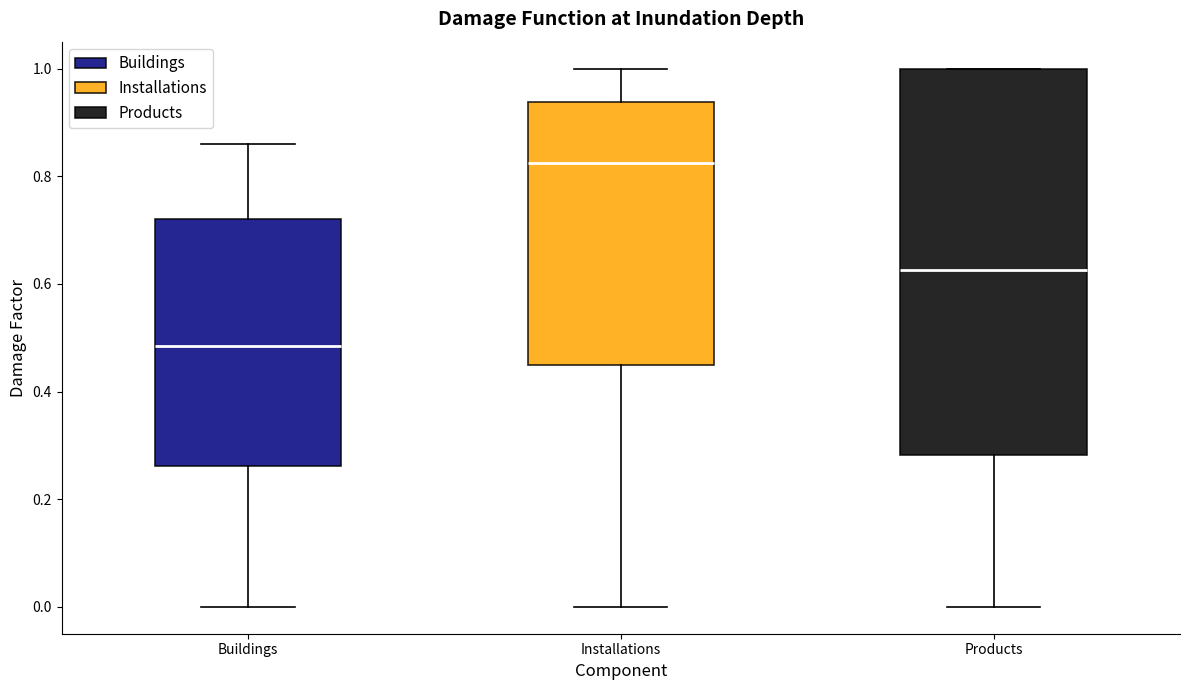

Where is the upper edge of the box for Installations on the y-axis? The values are not printed on the chart, so give them approximately, as read against the axis.

0.94